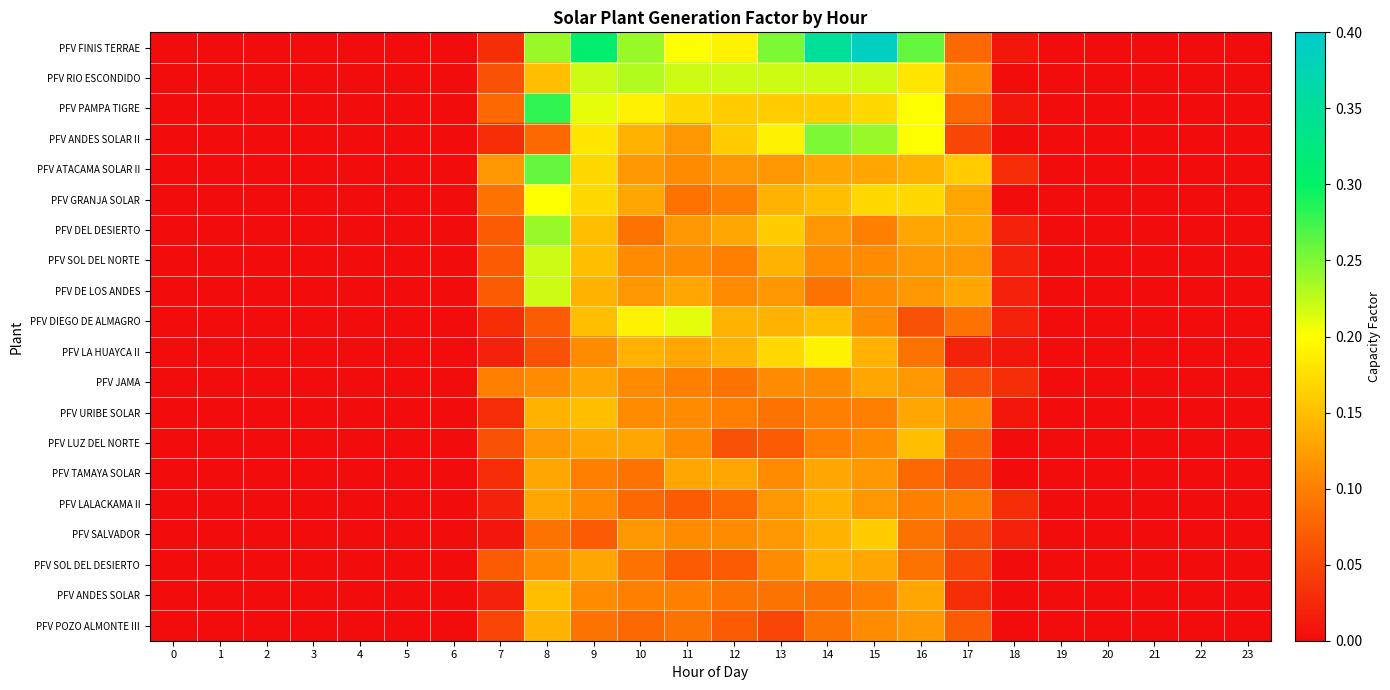

Reading left to right, list all the values displayed in this chart.

PFV FINIS TERRAE: 0=0.0	1=0.0	2=0.0	3=0.0	4=0.0	5=0.0	6=0.0	7=0.0	8=0.2	9=0.3	10=0.2	11=0.2	12=0.2	13=0.2	14=0.3	15=0.4	16=0.3	17=0.1	18=0.0	19=0.0	20=0.0	21=0.0	22=0.0	23=0.0
PFV RIO ESCONDIDO: 0=0.0	1=0.0	2=0.0	3=0.0	4=0.0	5=0.0	6=0.0	7=0.1	8=0.1	9=0.2	10=0.2	11=0.2	12=0.2	13=0.2	14=0.2	15=0.2	16=0.2	17=0.1	18=0.0	19=0.0	20=0.0	21=0.0	22=0.0	23=0.0
PFV PAMPA TIGRE: 0=0.0	1=0.0	2=0.0	3=0.0	4=0.0	5=0.0	6=0.0	7=0.1	8=0.3	9=0.2	10=0.2	11=0.2	12=0.2	13=0.2	14=0.2	15=0.2	16=0.2	17=0.1	18=0.0	19=0.0	20=0.0	21=0.0	22=0.0	23=0.0
PFV ANDES SOLAR II: 0=0.0	1=0.0	2=0.0	3=0.0	4=0.0	5=0.0	6=0.0	7=0.0	8=0.1	9=0.2	10=0.1	11=0.1	12=0.2	13=0.2	14=0.2	15=0.2	16=0.2	17=0.1	18=0.0	19=0.0	20=0.0	21=0.0	22=0.0	23=0.0
PFV ATACAMA SOLAR II: 0=0.0	1=0.0	2=0.0	3=0.0	4=0.0	5=0.0	6=0.0	7=0.1	8=0.3	9=0.2	10=0.1	11=0.1	12=0.1	13=0.1	14=0.1	15=0.1	16=0.1	17=0.2	18=0.0	19=0.0	20=0.0	21=0.0	22=0.0	23=0.0
PFV GRANJA SOLAR: 0=0.0	1=0.0	2=0.0	3=0.0	4=0.0	5=0.0	6=0.0	7=0.1	8=0.2	9=0.2	10=0.1	11=0.1	12=0.1	13=0.1	14=0.1	15=0.2	16=0.2	17=0.1	18=0.0	19=0.0	20=0.0	21=0.0	22=0.0	23=0.0
PFV DEL DESIERTO: 0=0.0	1=0.0	2=0.0	3=0.0	4=0.0	5=0.0	6=0.0	7=0.1	8=0.2	9=0.1	10=0.1	11=0.1	12=0.1	13=0.2	14=0.1	15=0.1	16=0.1	17=0.1	18=0.0	19=0.0	20=0.0	21=0.0	22=0.0	23=0.0
PFV SOL DEL NORTE: 0=0.0	1=0.0	2=0.0	3=0.0	4=0.0	5=0.0	6=0.0	7=0.1	8=0.2	9=0.1	10=0.1	11=0.1	12=0.1	13=0.1	14=0.1	15=0.1	16=0.1	17=0.1	18=0.0	19=0.0	20=0.0	21=0.0	22=0.0	23=0.0
PFV DE LOS ANDES: 0=0.0	1=0.0	2=0.0	3=0.0	4=0.0	5=0.0	6=0.0	7=0.1	8=0.2	9=0.1	10=0.1	11=0.1	12=0.1	13=0.1	14=0.1	15=0.1	16=0.1	17=0.1	18=0.0	19=0.0	20=0.0	21=0.0	22=0.0	23=0.0
PFV DIEGO DE ALMAGRO: 0=0.0	1=0.0	2=0.0	3=0.0	4=0.0	5=0.0	6=0.0	7=0.0	8=0.1	9=0.1	10=0.2	11=0.2	12=0.1	13=0.1	14=0.1	15=0.1	16=0.1	17=0.1	18=0.0	19=0.0	20=0.0	21=0.0	22=0.0	23=0.0
PFV LA HUAYCA II: 0=0.0	1=0.0	2=0.0	3=0.0	4=0.0	5=0.0	6=0.0	7=0.0	8=0.1	9=0.1	10=0.1	11=0.1	12=0.1	13=0.2	14=0.2	15=0.1	16=0.1	17=0.0	18=0.0	19=0.0	20=0.0	21=0.0	22=0.0	23=0.0
PFV JAMA: 0=0.0	1=0.0	2=0.0	3=0.0	4=0.0	5=0.0	6=0.0	7=0.1	8=0.1	9=0.1	10=0.1	11=0.1	12=0.1	13=0.1	14=0.1	15=0.1	16=0.1	17=0.1	18=0.0	19=0.0	20=0.0	21=0.0	22=0.0	23=0.0
PFV URIBE SOLAR: 0=0.0	1=0.0	2=0.0	3=0.0	4=0.0	5=0.0	6=0.0	7=0.0	8=0.1	9=0.1	10=0.1	11=0.1	12=0.1	13=0.1	14=0.1	15=0.1	16=0.1	17=0.1	18=0.0	19=0.0	20=0.0	21=0.0	22=0.0	23=0.0
PFV LUZ DEL NORTE: 0=0.0	1=0.0	2=0.0	3=0.0	4=0.0	5=0.0	6=0.0	7=0.1	8=0.1	9=0.1	10=0.1	11=0.1	12=0.1	13=0.1	14=0.1	15=0.1	16=0.1	17=0.1	18=0.0	19=0.0	20=0.0	21=0.0	22=0.0	23=0.0
PFV TAMAYA SOLAR: 0=0.0	1=0.0	2=0.0	3=0.0	4=0.0	5=0.0	6=0.0	7=0.0	8=0.1	9=0.1	10=0.1	11=0.1	12=0.1	13=0.1	14=0.1	15=0.1	16=0.1	17=0.1	18=0.0	19=0.0	20=0.0	21=0.0	22=0.0	23=0.0
PFV LALACKAMA II: 0=0.0	1=0.0	2=0.0	3=0.0	4=0.0	5=0.0	6=0.0	7=0.0	8=0.1	9=0.1	10=0.1	11=0.1	12=0.1	13=0.1	14=0.1	15=0.1	16=0.1	17=0.1	18=0.0	19=0.0	20=0.0	21=0.0	22=0.0	23=0.0
PFV SALVADOR: 0=0.0	1=0.0	2=0.0	3=0.0	4=0.0	5=0.0	6=0.0	7=0.0	8=0.1	9=0.1	10=0.1	11=0.1	12=0.1	13=0.1	14=0.1	15=0.2	16=0.1	17=0.1	18=0.0	19=0.0	20=0.0	21=0.0	22=0.0	23=0.0
PFV SOL DEL DESIERTO: 0=0.0	1=0.0	2=0.0	3=0.0	4=0.0	5=0.0	6=0.0	7=0.1	8=0.1	9=0.1	10=0.1	11=0.1	12=0.1	13=0.1	14=0.1	15=0.1	16=0.1	17=0.1	18=0.0	19=0.0	20=0.0	21=0.0	22=0.0	23=0.0
PFV ANDES SOLAR: 0=0.0	1=0.0	2=0.0	3=0.0	4=0.0	5=0.0	6=0.0	7=0.0	8=0.1	9=0.1	10=0.1	11=0.1	12=0.1	13=0.1	14=0.1	15=0.1	16=0.1	17=0.0	18=0.0	19=0.0	20=0.0	21=0.0	22=0.0	23=0.0
PFV POZO ALMONTE III: 0=0.0	1=0.0	2=0.0	3=0.0	4=0.0	5=0.0	6=0.0	7=0.1	8=0.1	9=0.1	10=0.1	11=0.1	12=0.1	13=0.1	14=0.1	15=0.1	16=0.1	17=0.1	18=0.0	19=0.0	20=0.0	21=0.0	22=0.0	23=0.0